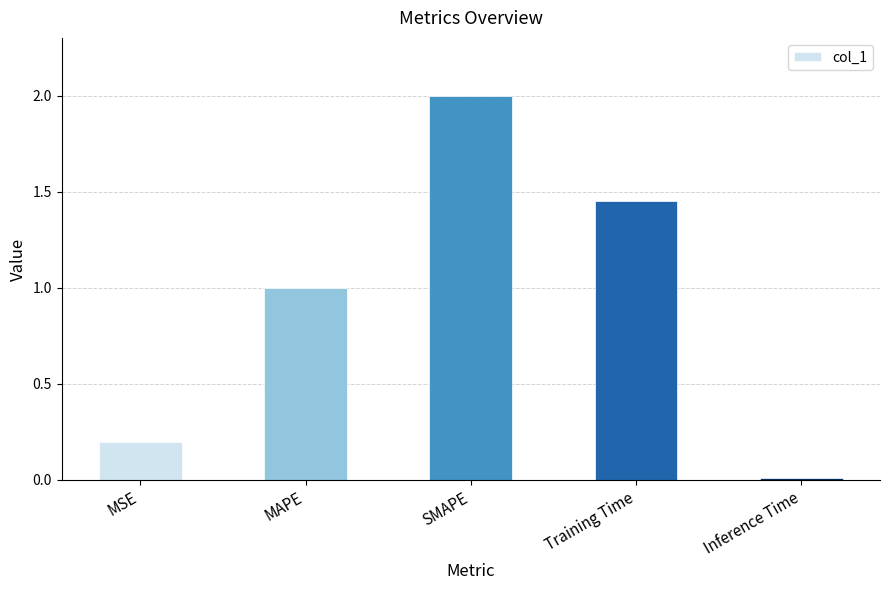

How many bars are there in total?

5